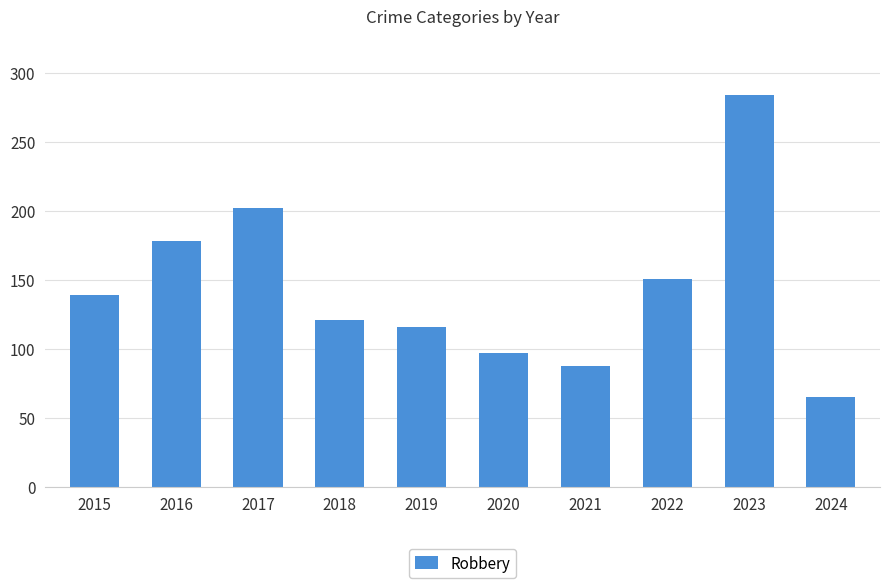

How many categories are shown in the chart?

10